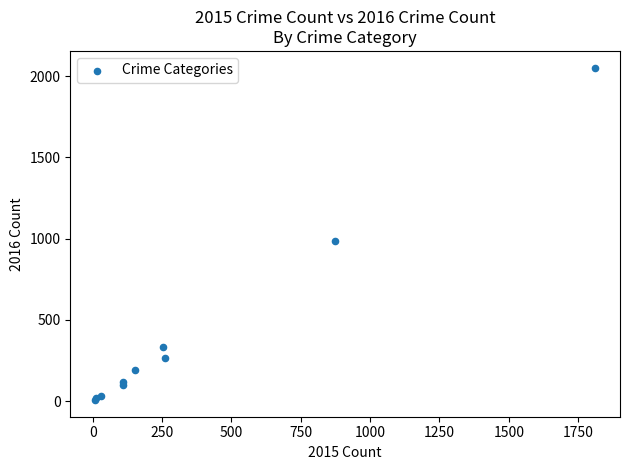

What Y value in the scatter plot is closest to 1030?

984